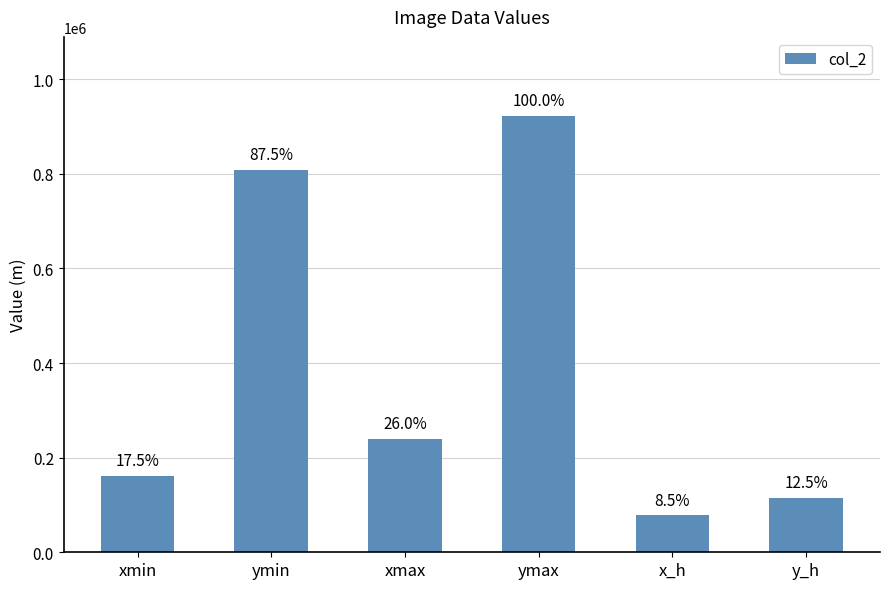

Which label corresponds to the largest value in the chart?

ymax